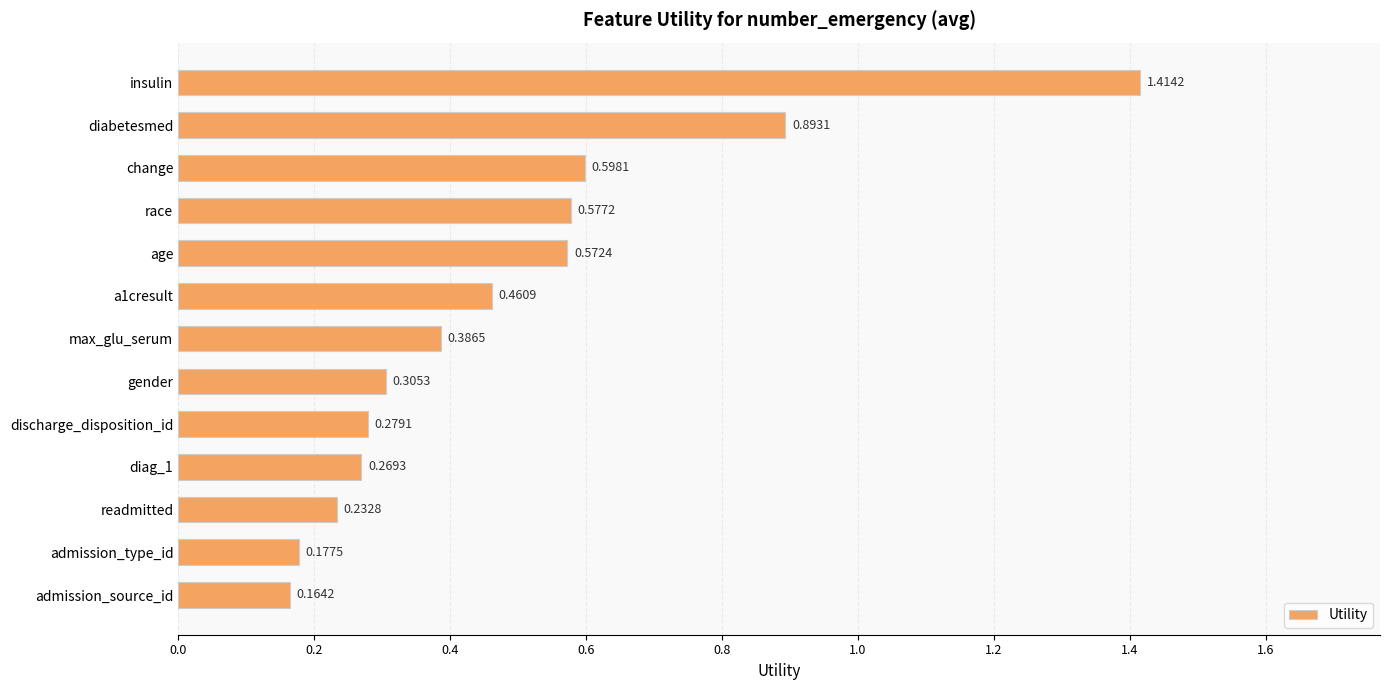

What is the difference between the maximum and minimum values?

1.3